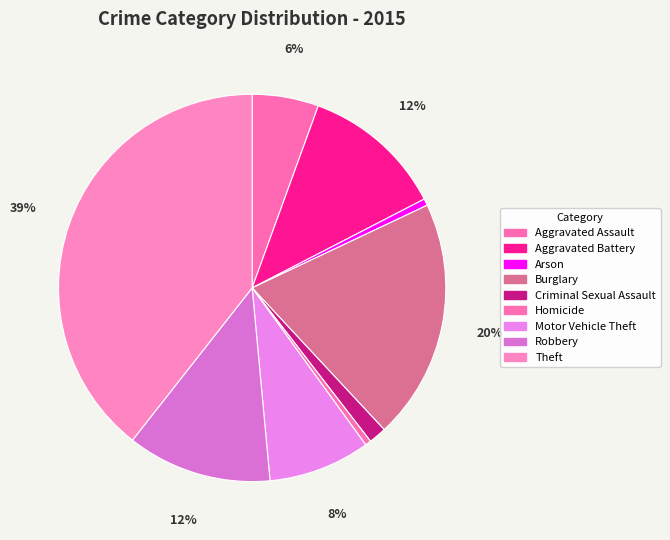

How many segments does this pie chart have?

9